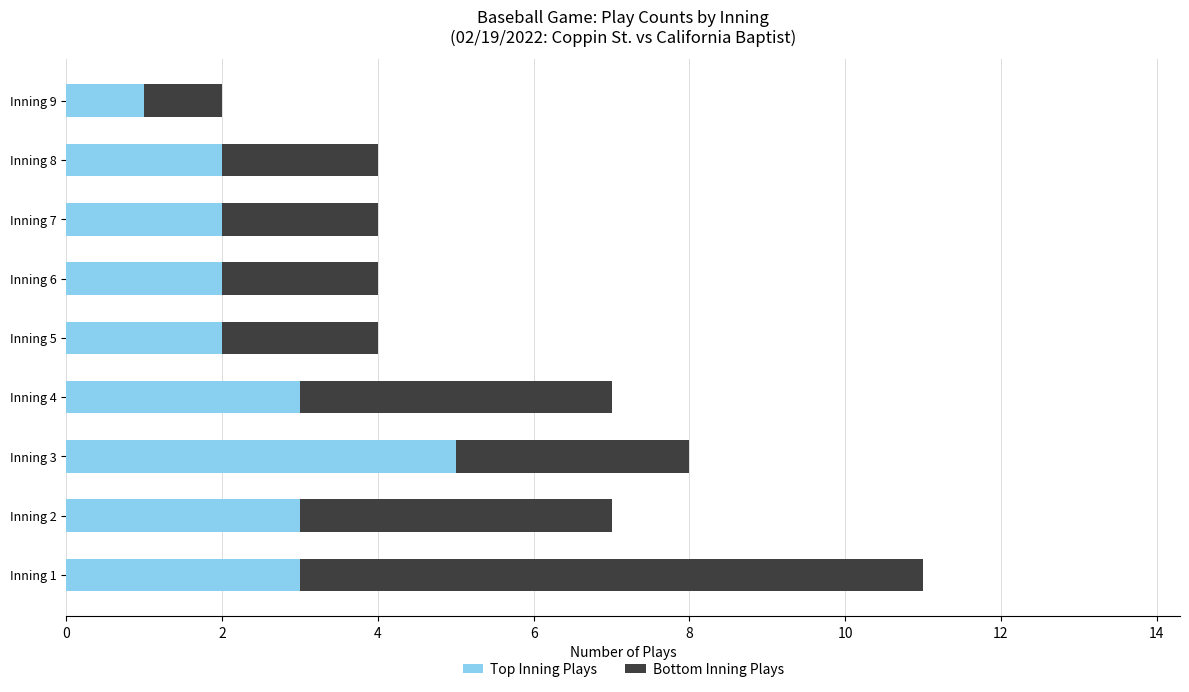

What is the total value across all series at Inning 7?

4